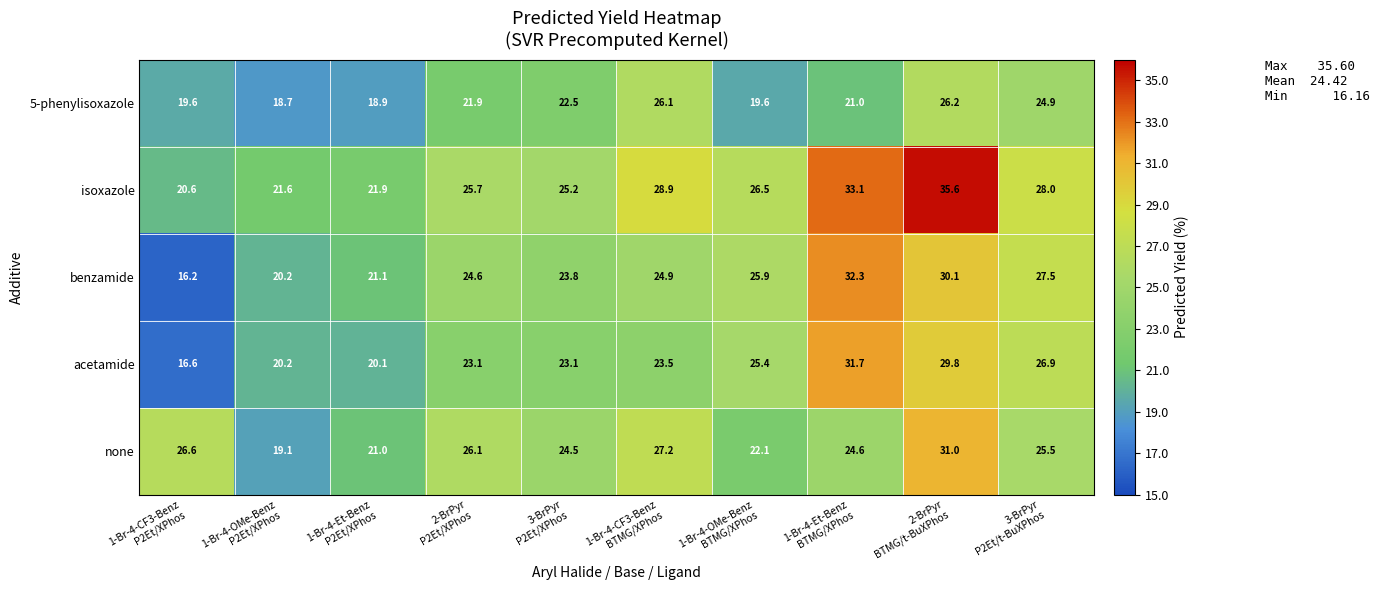

Which series has the largest range (max minus min)?

benzamide